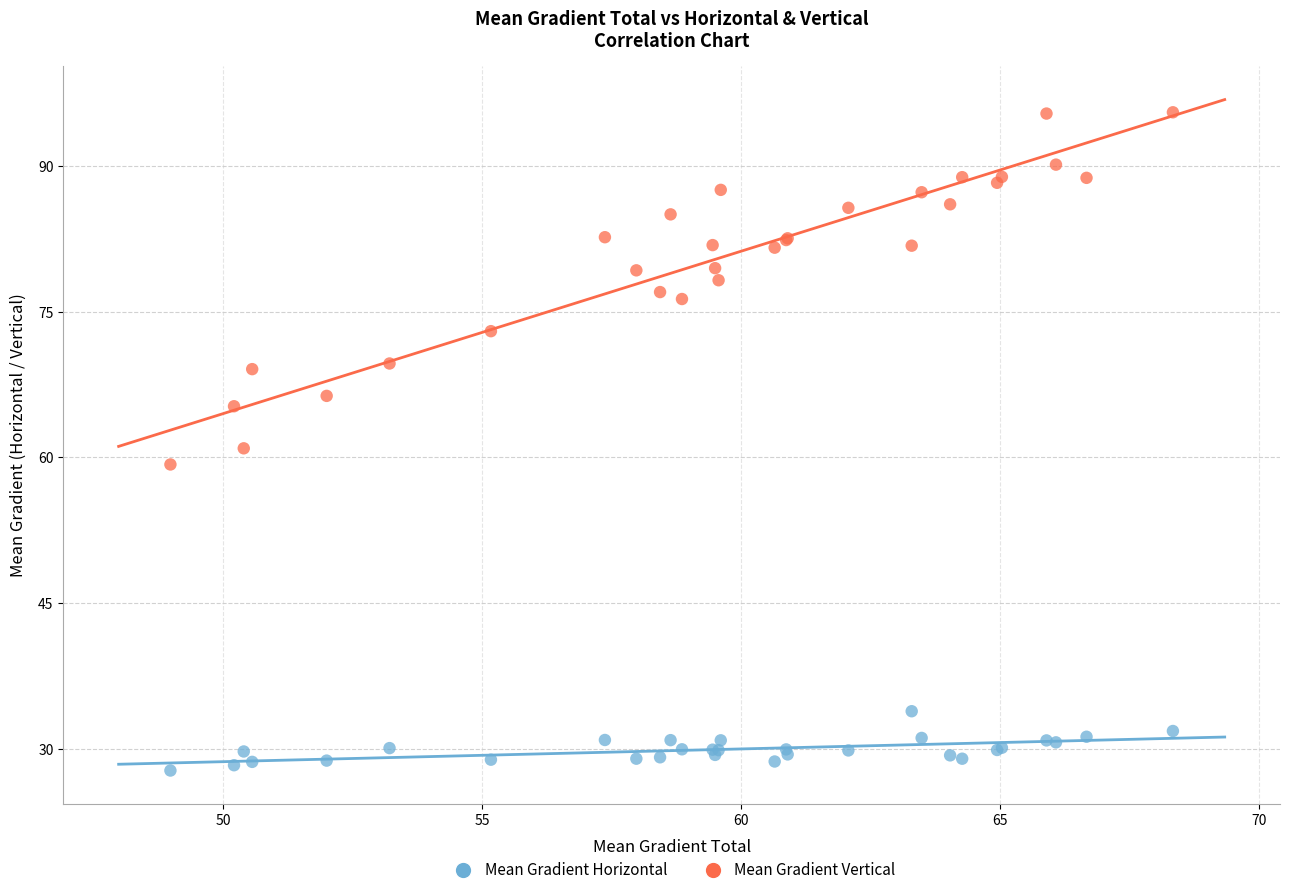

What is the X range (max minus min) for the scatter plot?

19.4